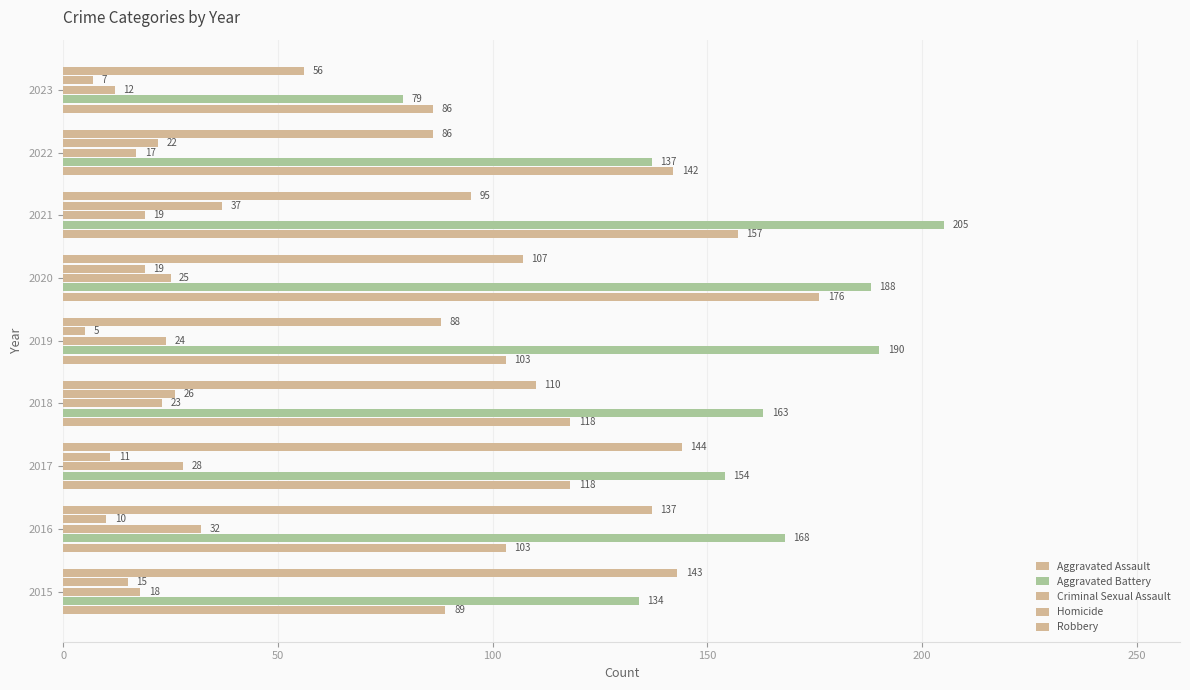

How many values in the Aggravated Battery series are below 163?

4